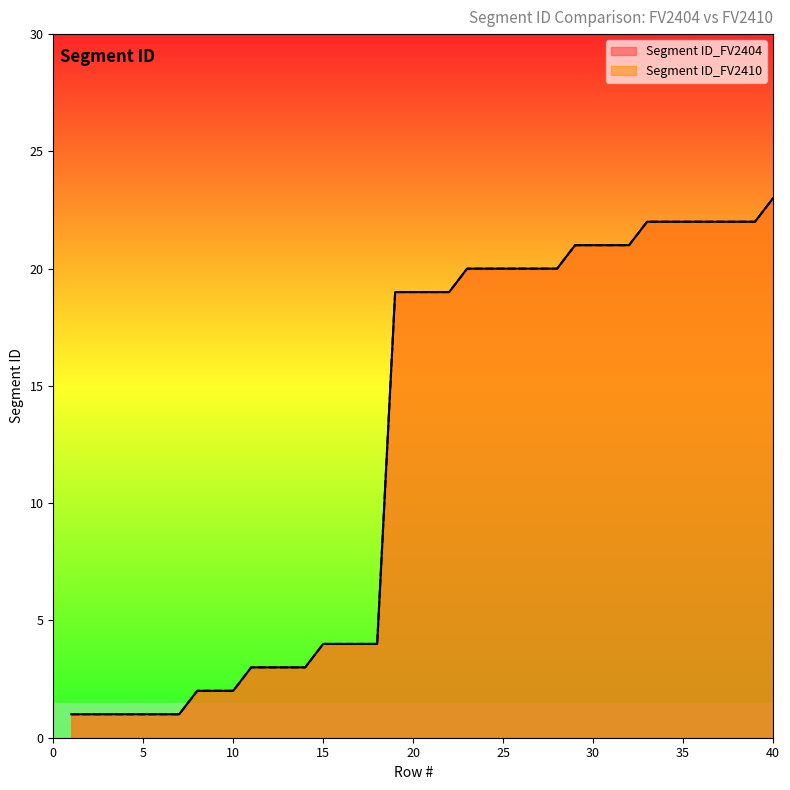

At which label does Segment ID_FV2410 reach its minimum?

1